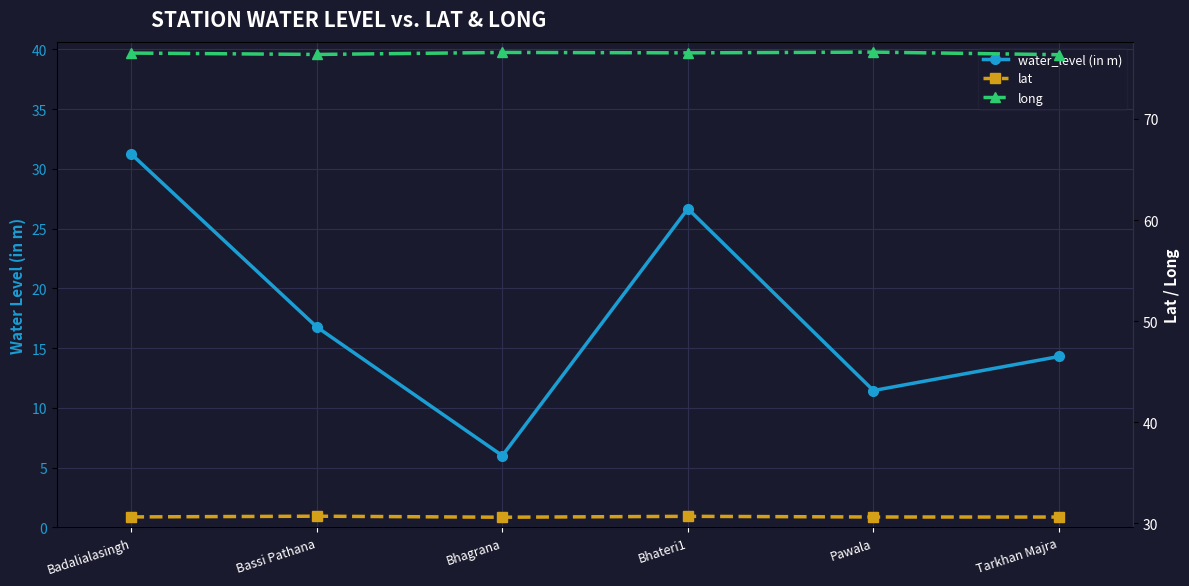

True or false: water_level (in m) and long cross at least once.

False